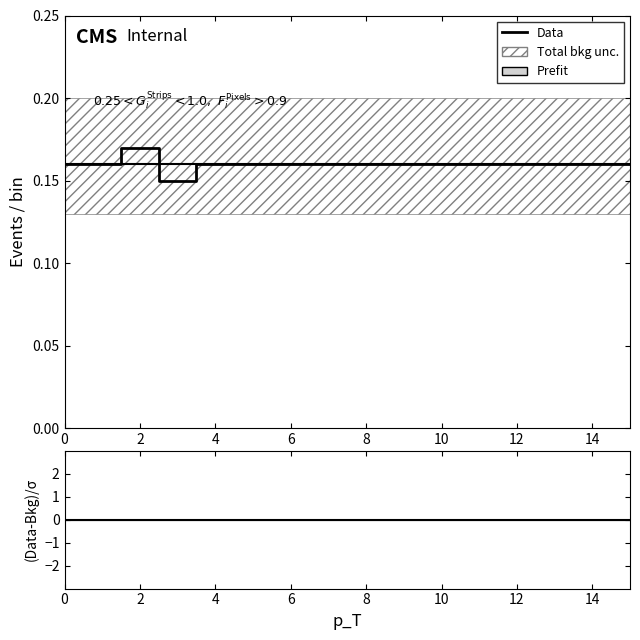

In Data, how many points are higher than both neighbors (excluding endpoints)?

1